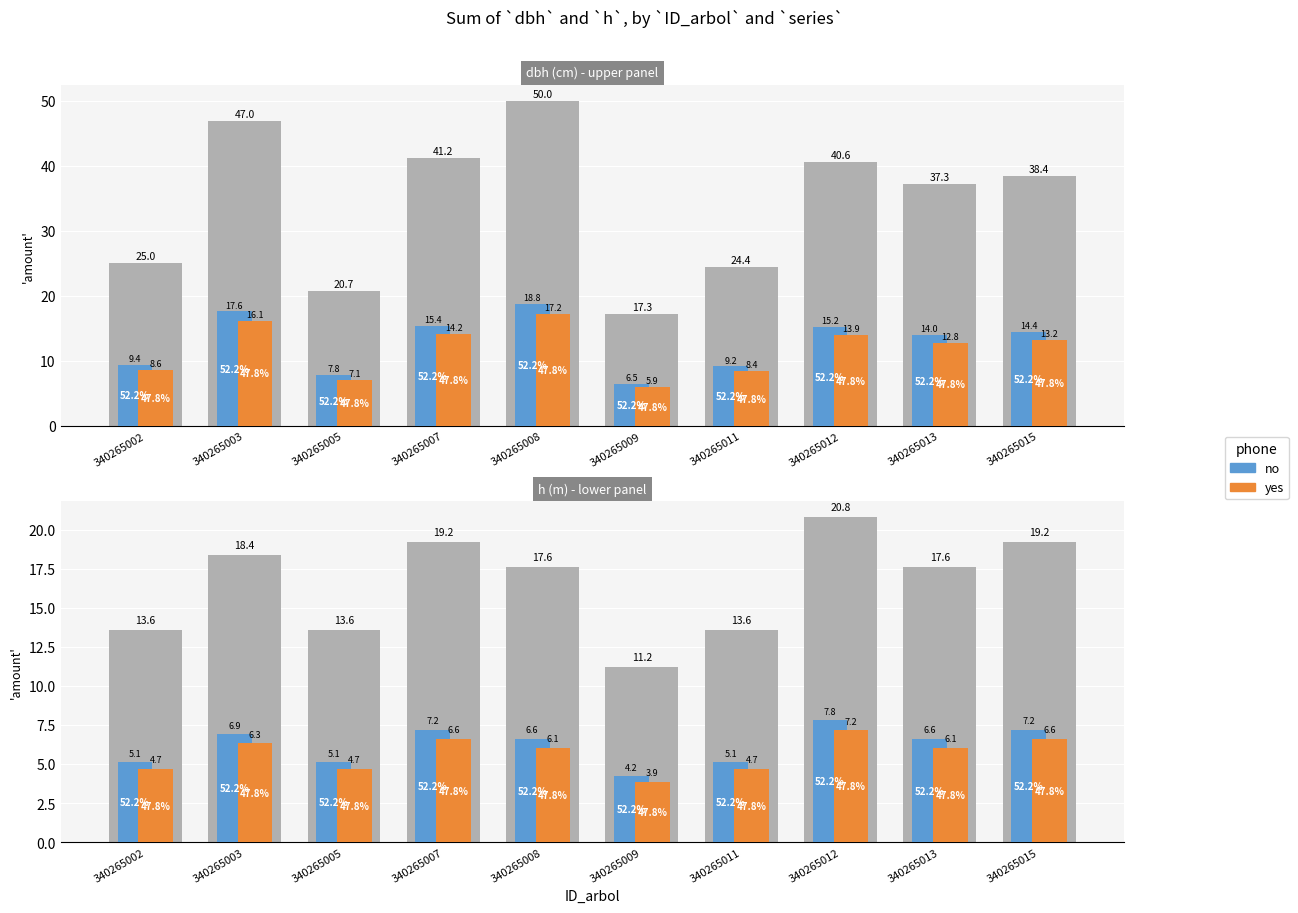

Is it true that no equals 7.2 at 340265011?

False